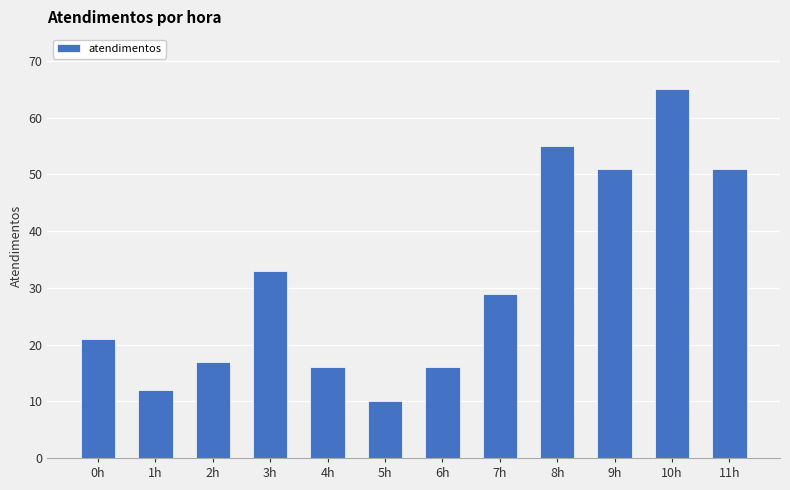

What position from the right is 9h?

3